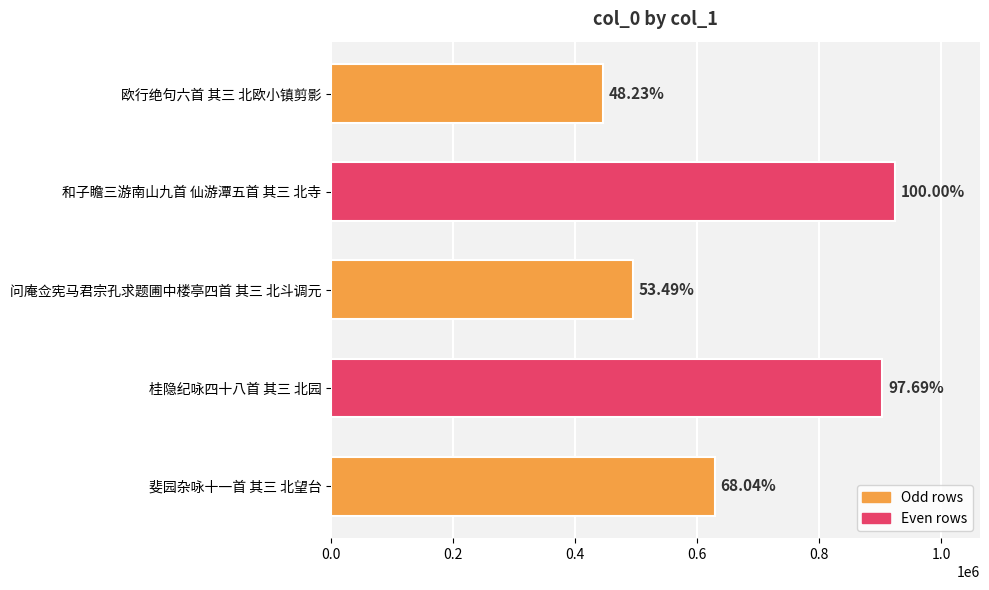

Does the chart contain any negative values?

No